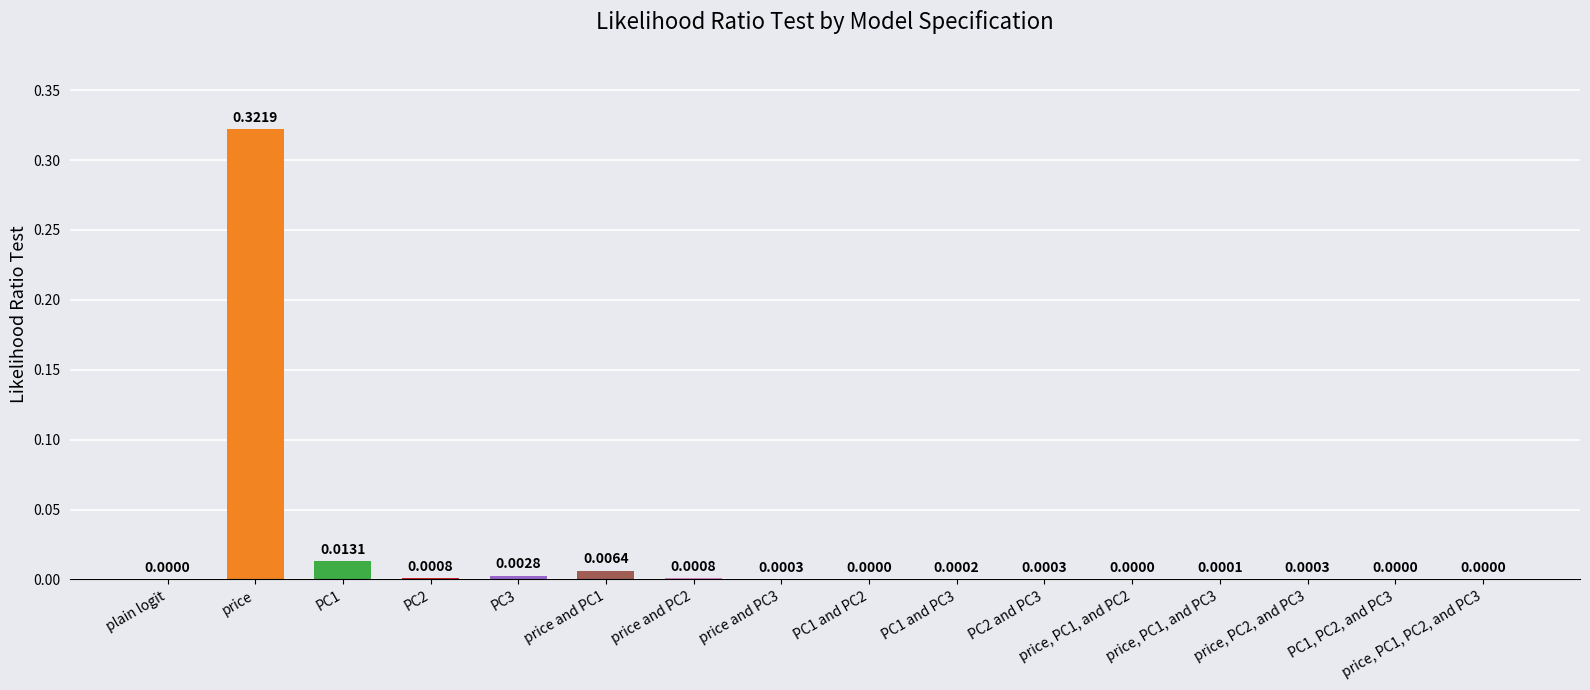

Which category has the highest value across all series?

price